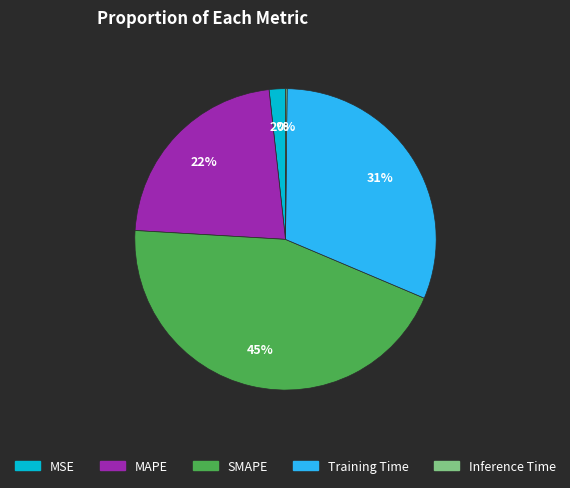

To the nearest percent, what percentage of the pie is MAPE?

22%